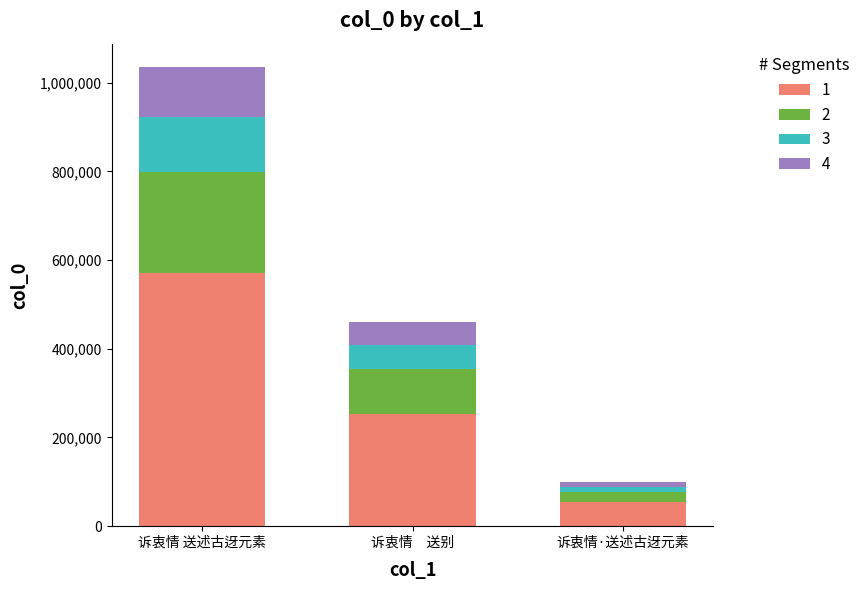

How many distinct data groups are displayed?

4